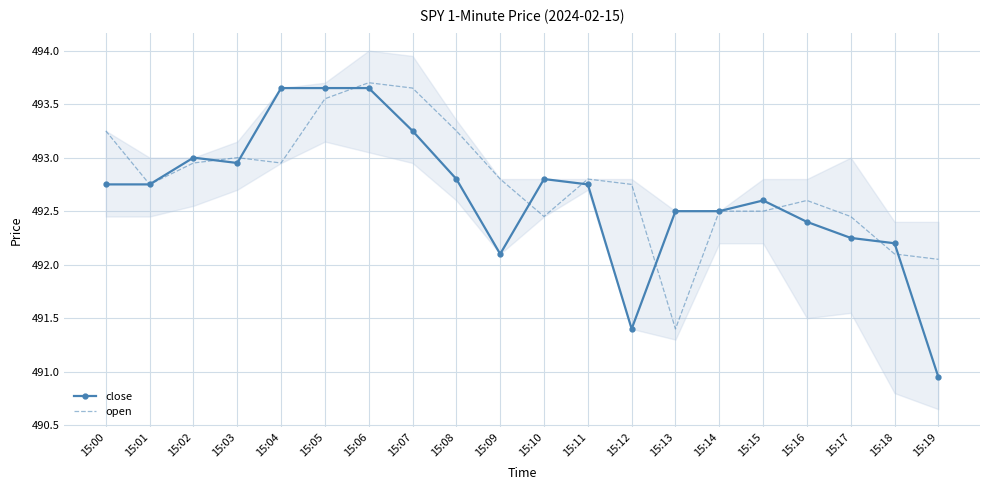

How many data points in open are less than 492?

1